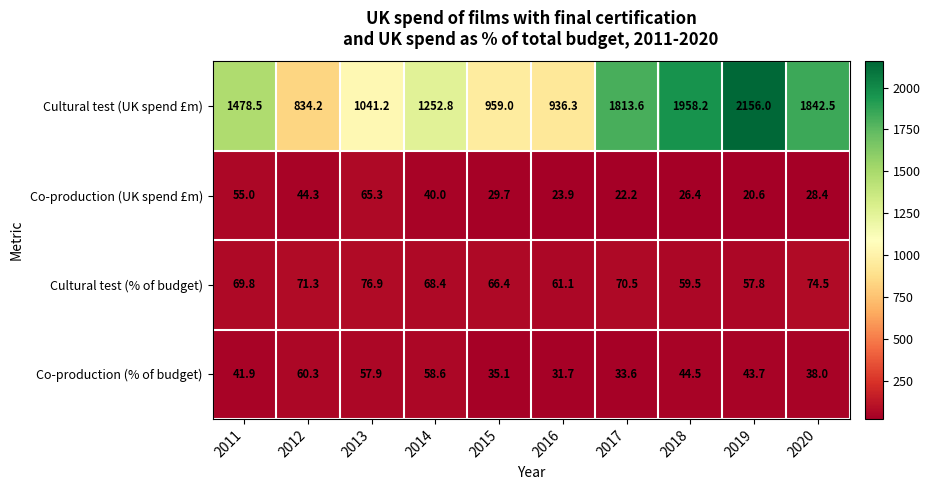

What is the minimum value shown in the chart?

20.6